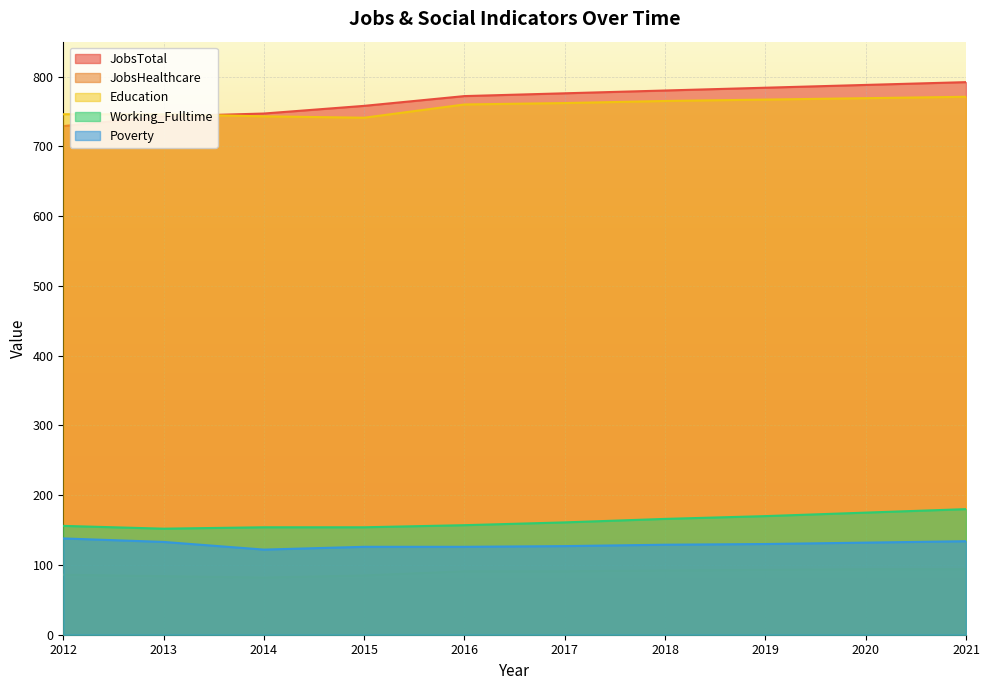

In Education, how many points are lower than both neighbors (excluding endpoints)?

1